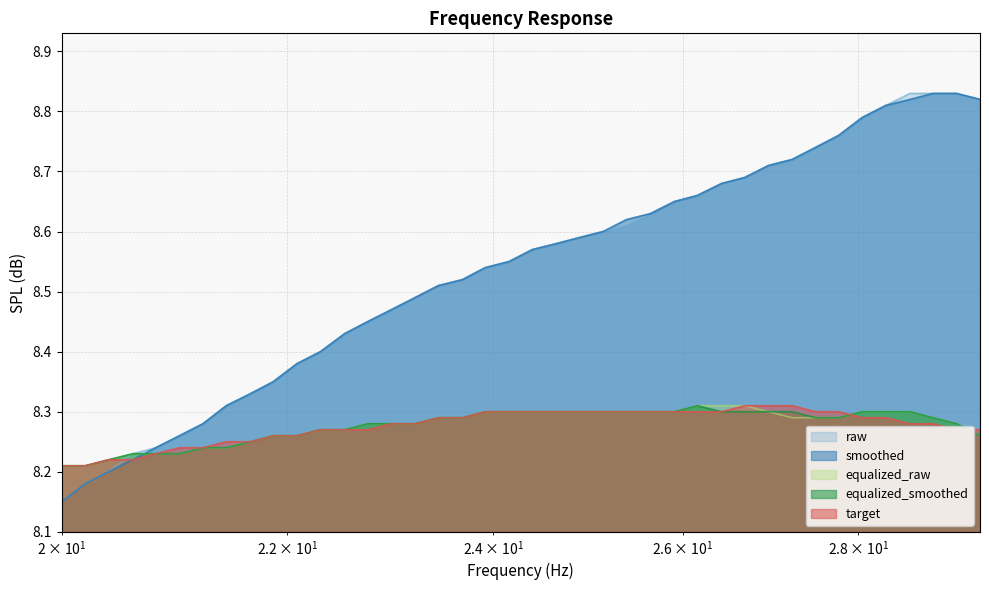

What is the label of the 7th point from the right?

27.77